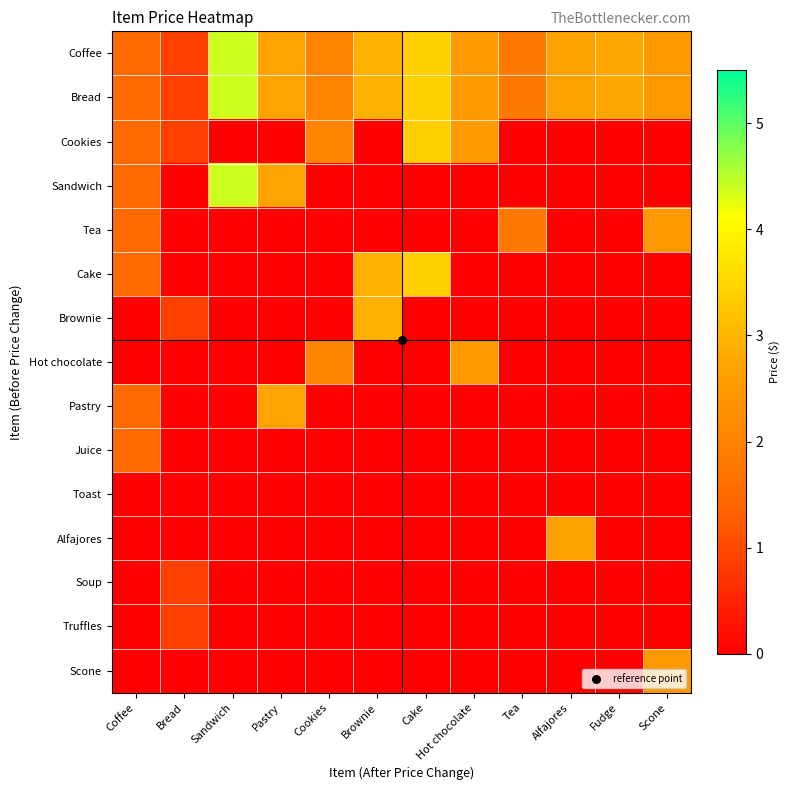

Which label corresponds to the largest value in the chart?

Sandwich